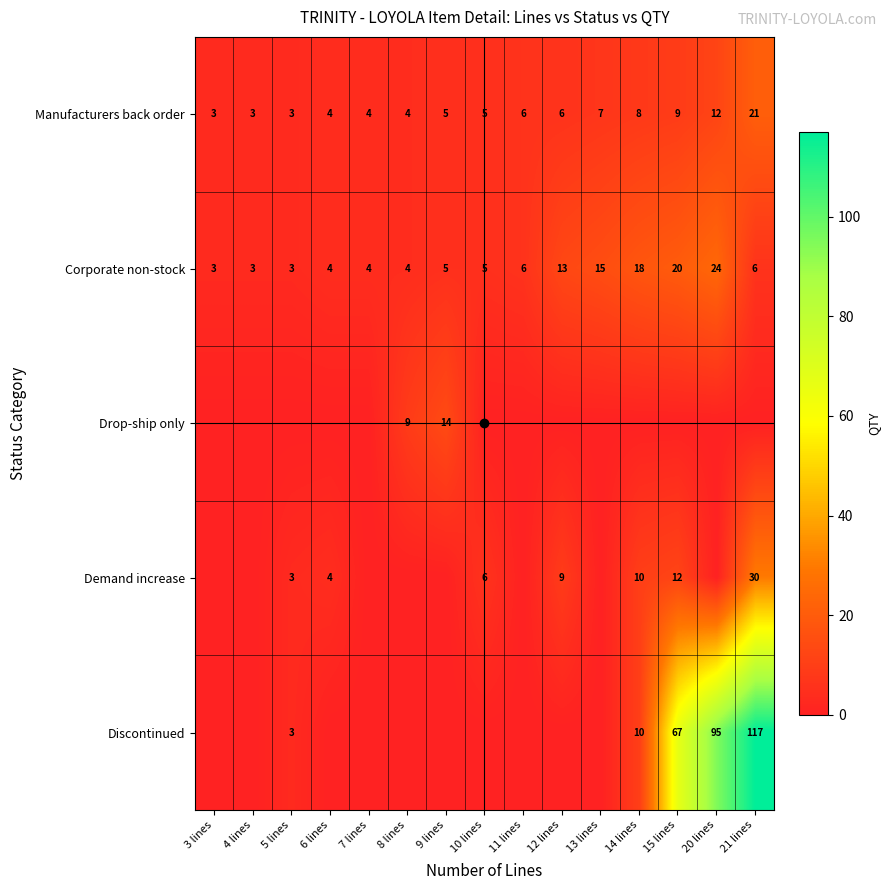

At 10 lines, list the series in order from largest to smallest.

Demand increase, Manufacturers back order, Corporate non-stock, Drop-ship only, Discontinued